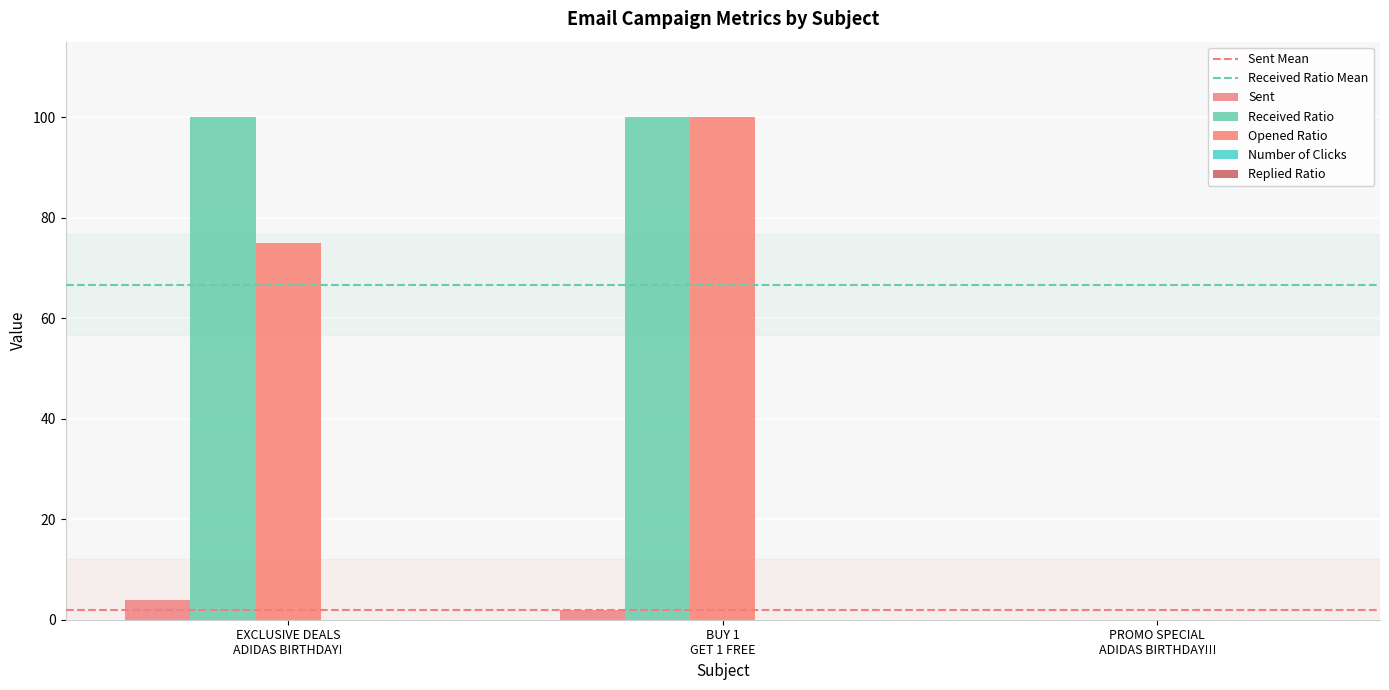

At which label does Sent first exceed 2?

EXCLUSIVE DEALS
ADIDAS BIRTHDAY!